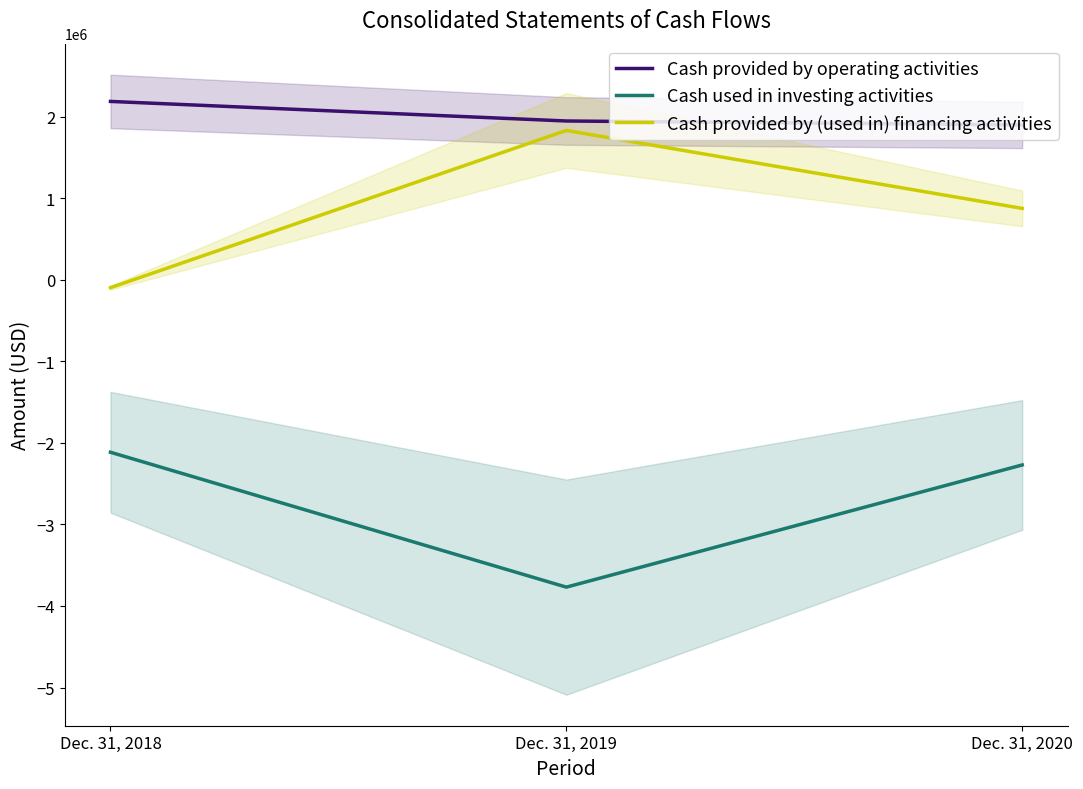

Count the number of categories in the chart.

3